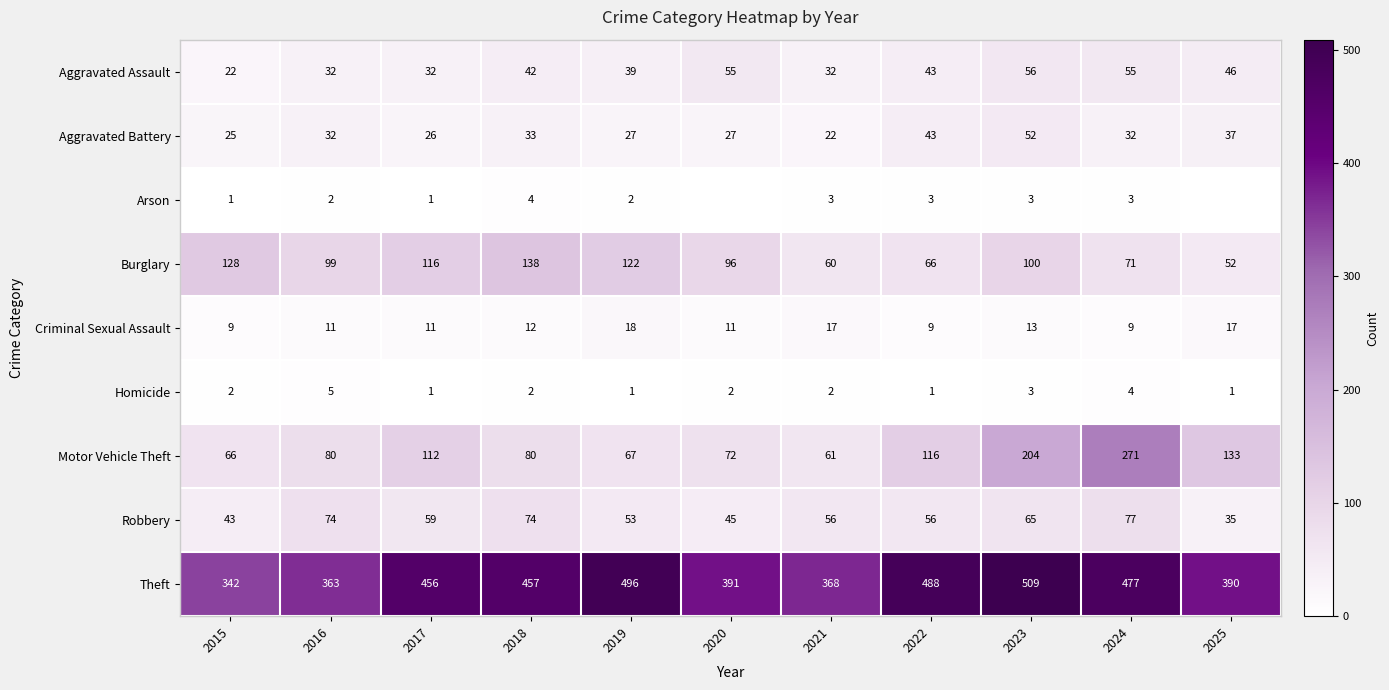

The value of Arson at 2021 is 3. True or false?

True